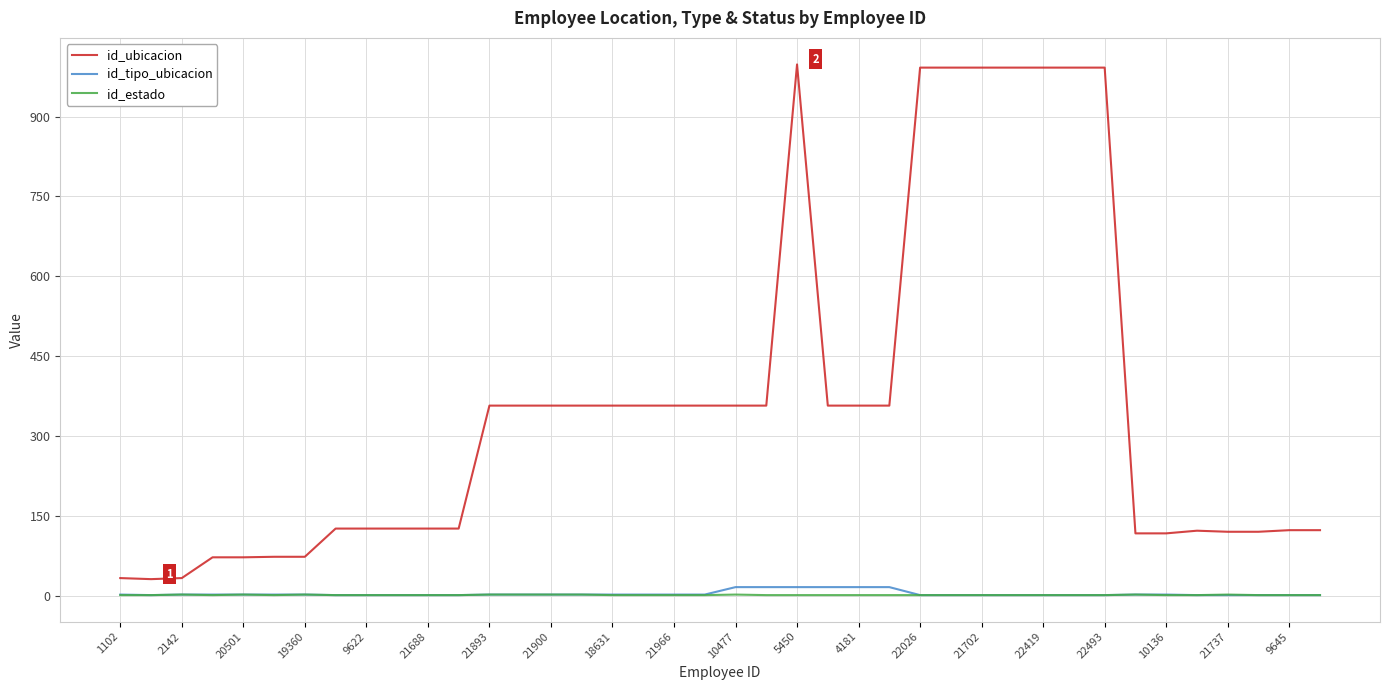

True or false: id_ubicacion and id_estado cross at least once.

False